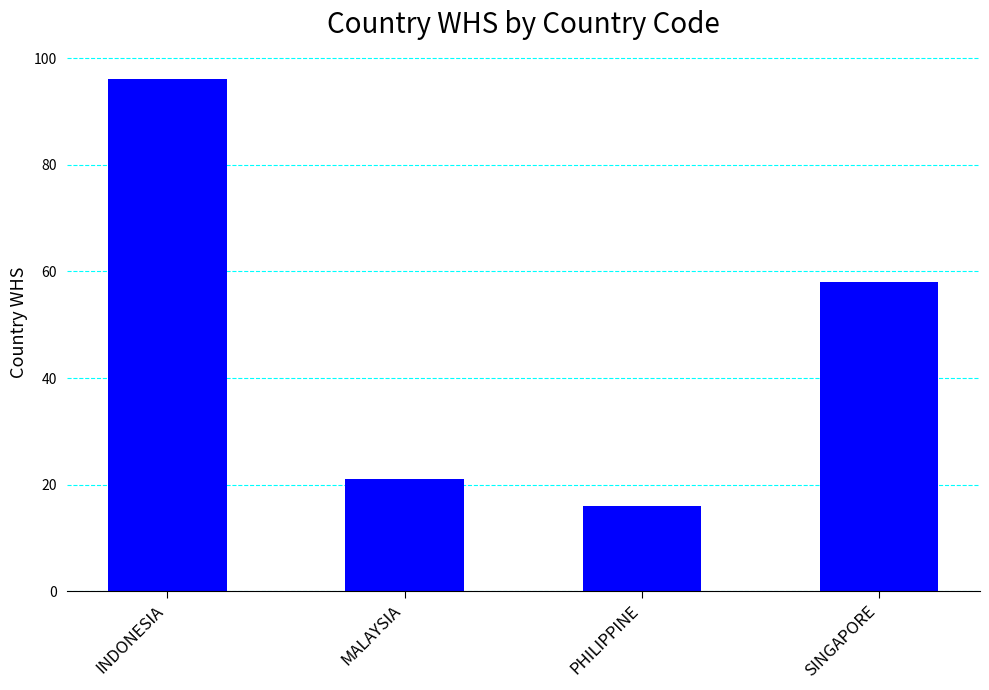

What is the average value?

48